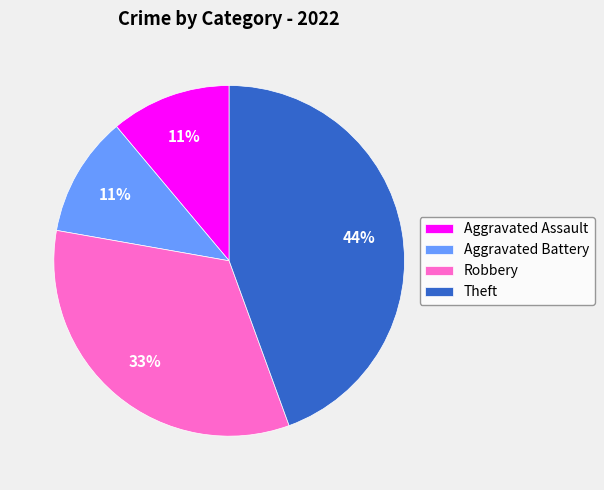

Which category has the biggest portion of the pie?

Theft